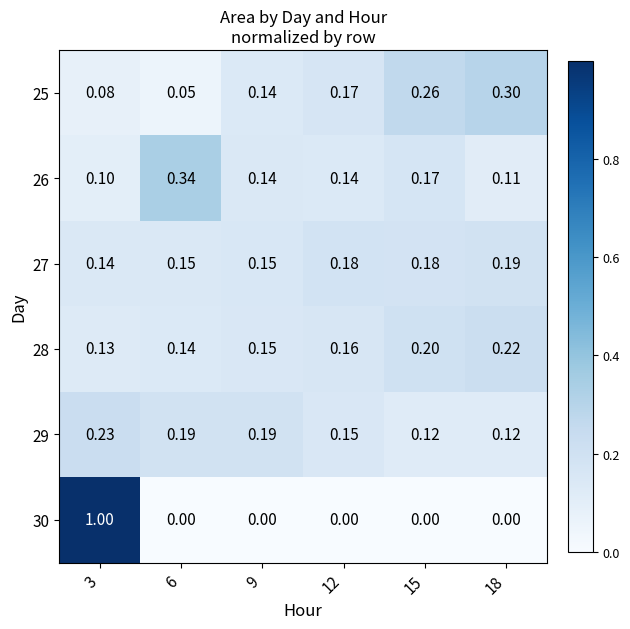

Is the value of 30 at 15 greater than the value of 28 at 9?

No